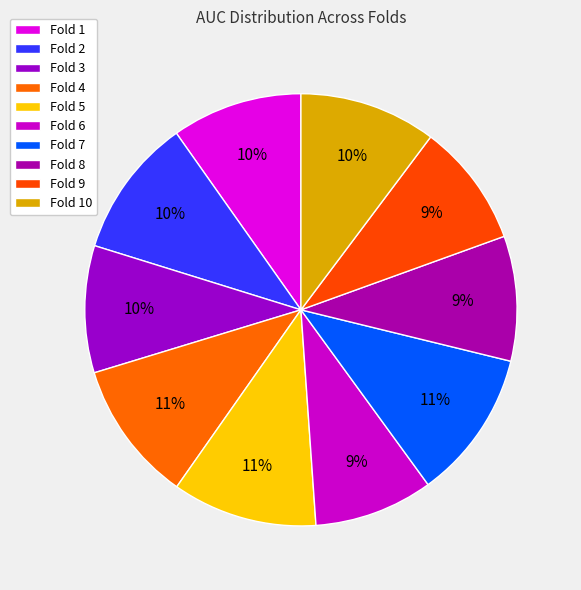

To the nearest percent, what is the difference between the largest and smallest slice percentages?

2%